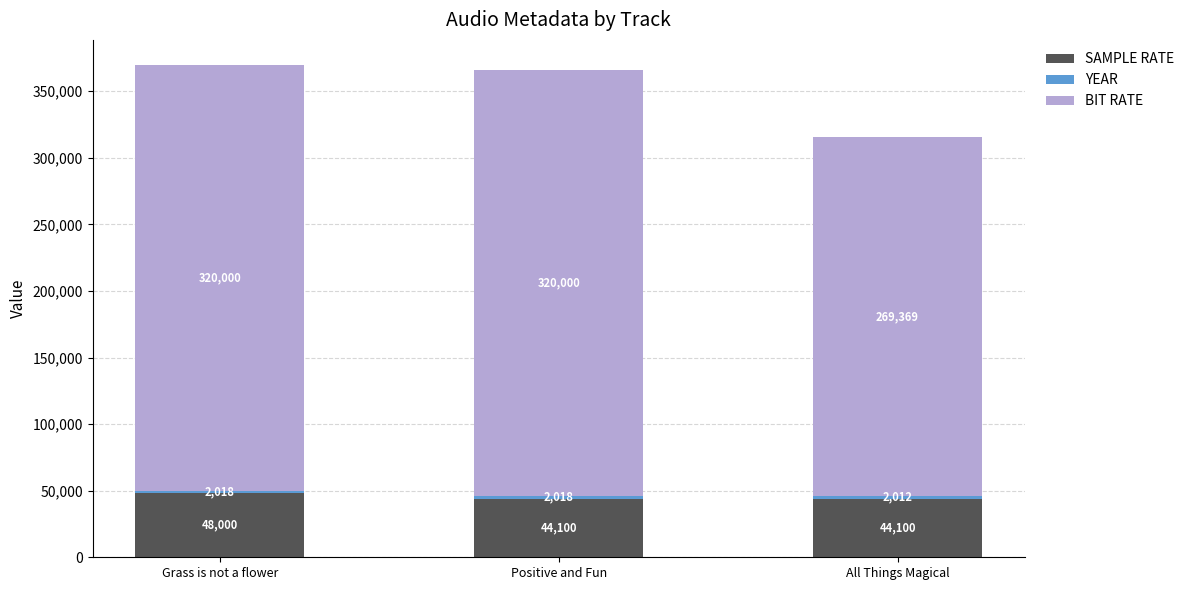

The SAMPLE RATE series shows 78918 at All Things Magical. True or false?

False